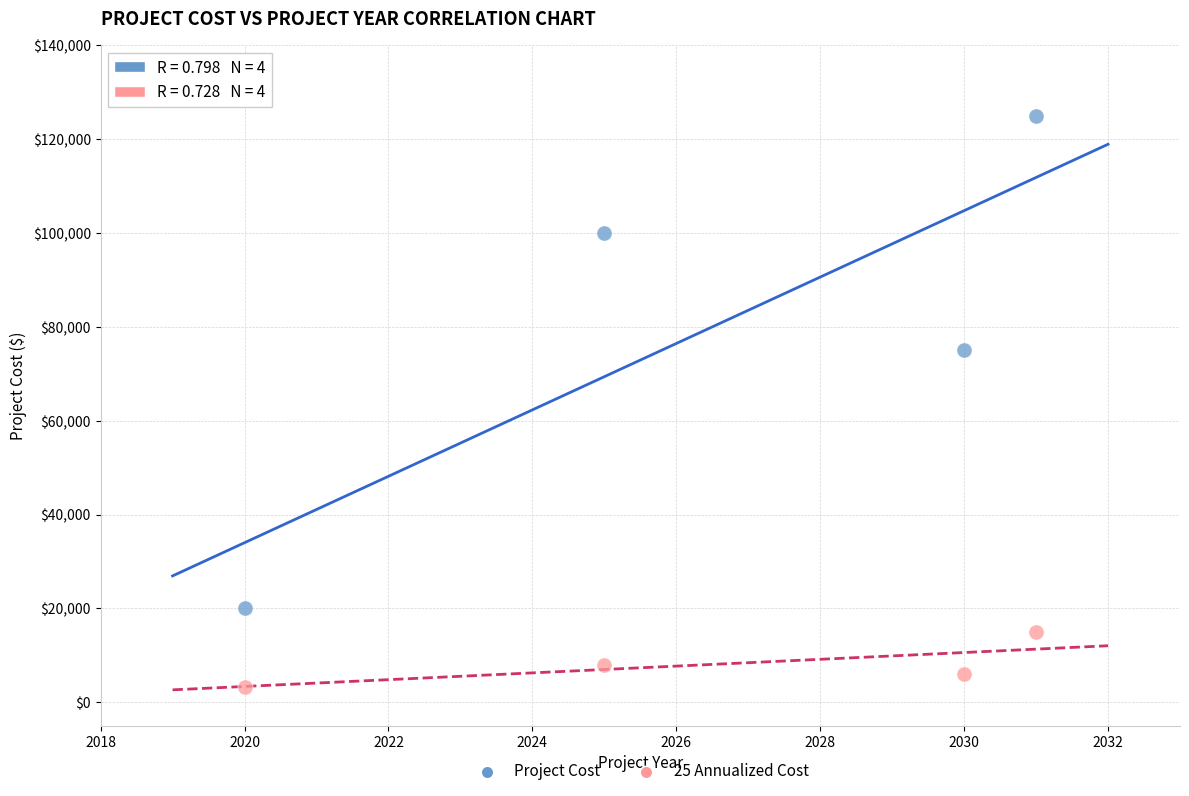

What are all the series names shown in the legend?

Project Cost, 25 Annualized Cost